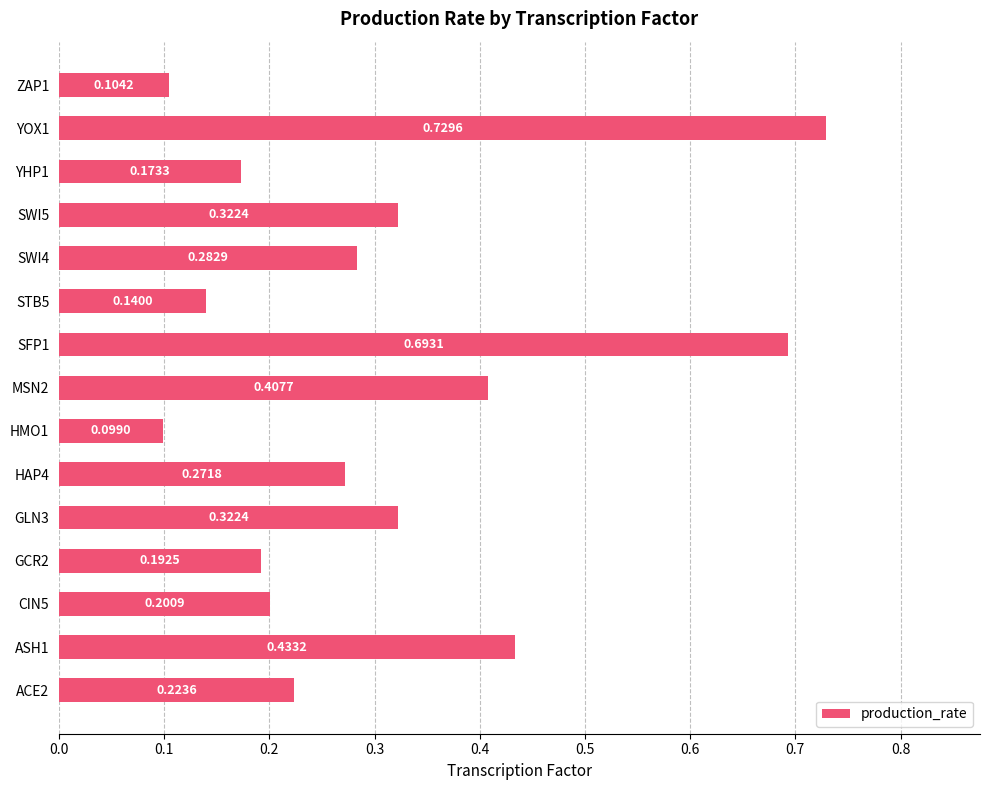

What is the sum of all values?

4.6